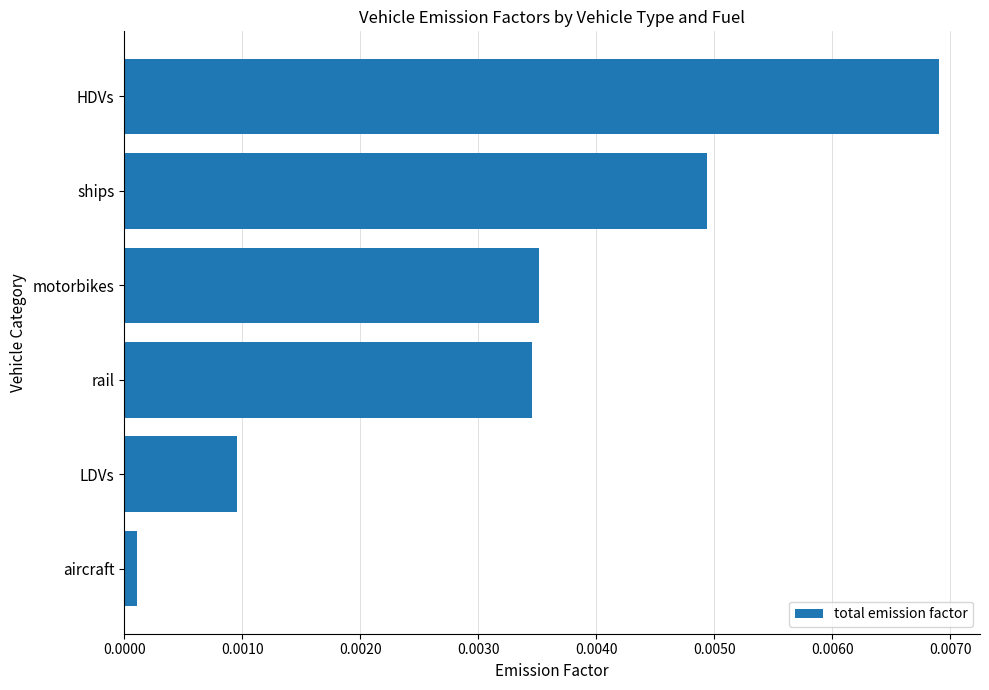

Between ships and HDVs, which is larger?

HDVs